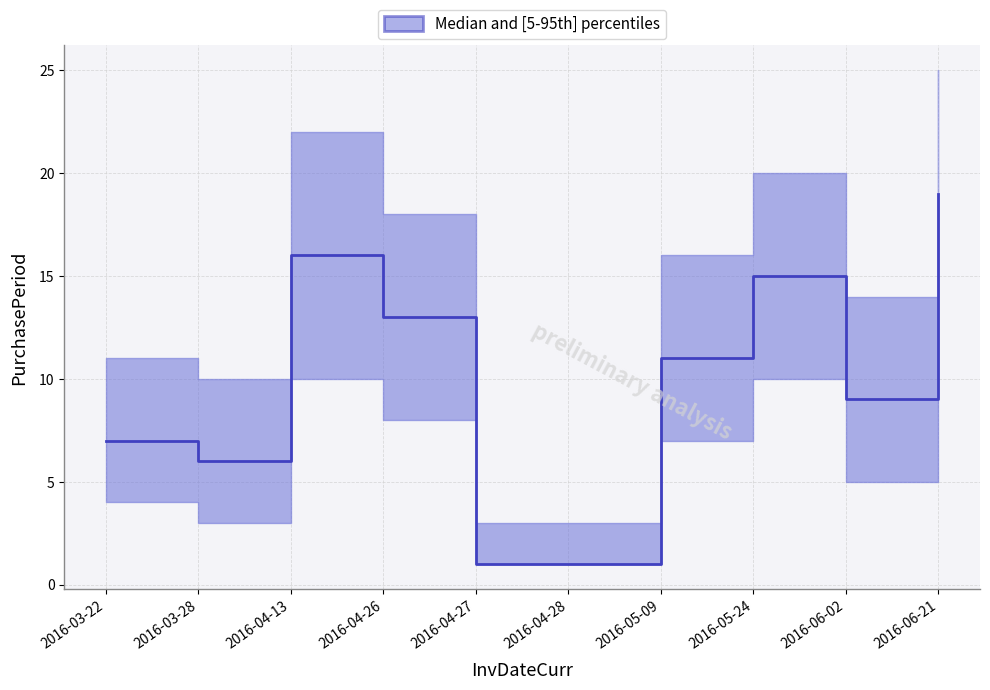

Reading left to right, list all the values displayed in this chart.

7	6	16	13	1	1	11	15	9	19